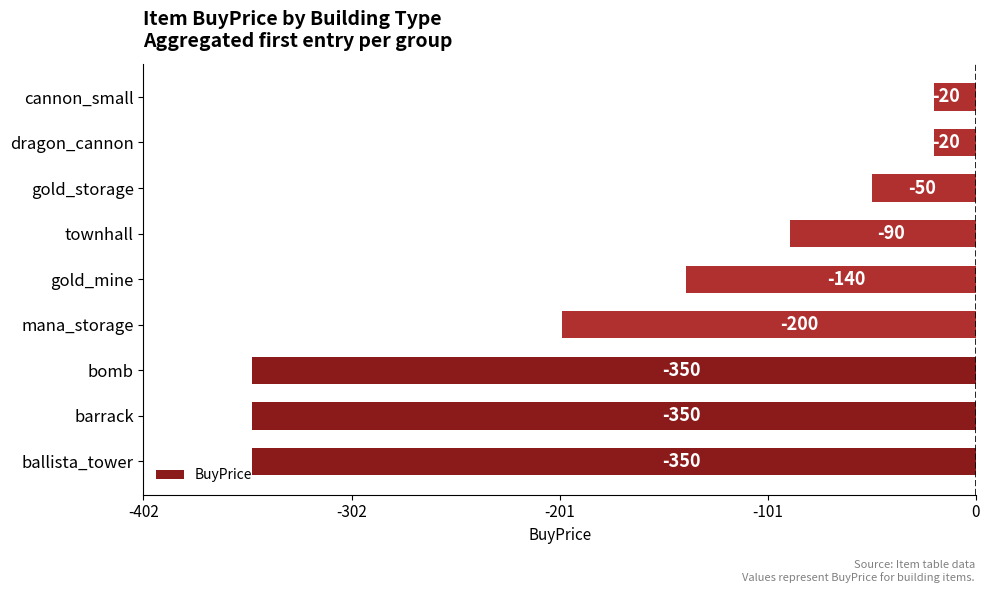

Are the bars horizontal?

Yes